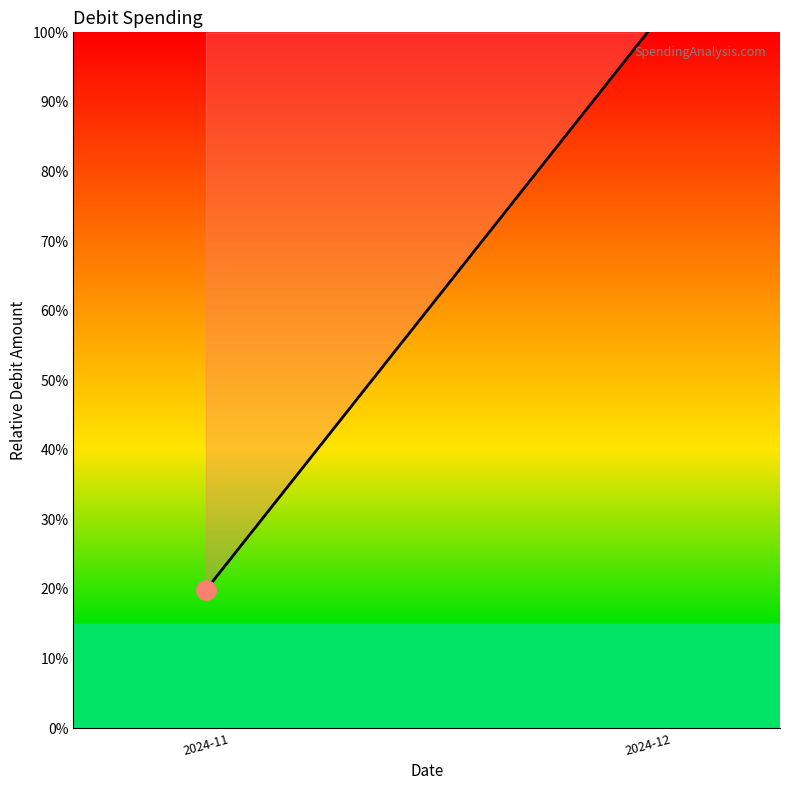

Is it true that the value at 2024-11 is 19.8?

True